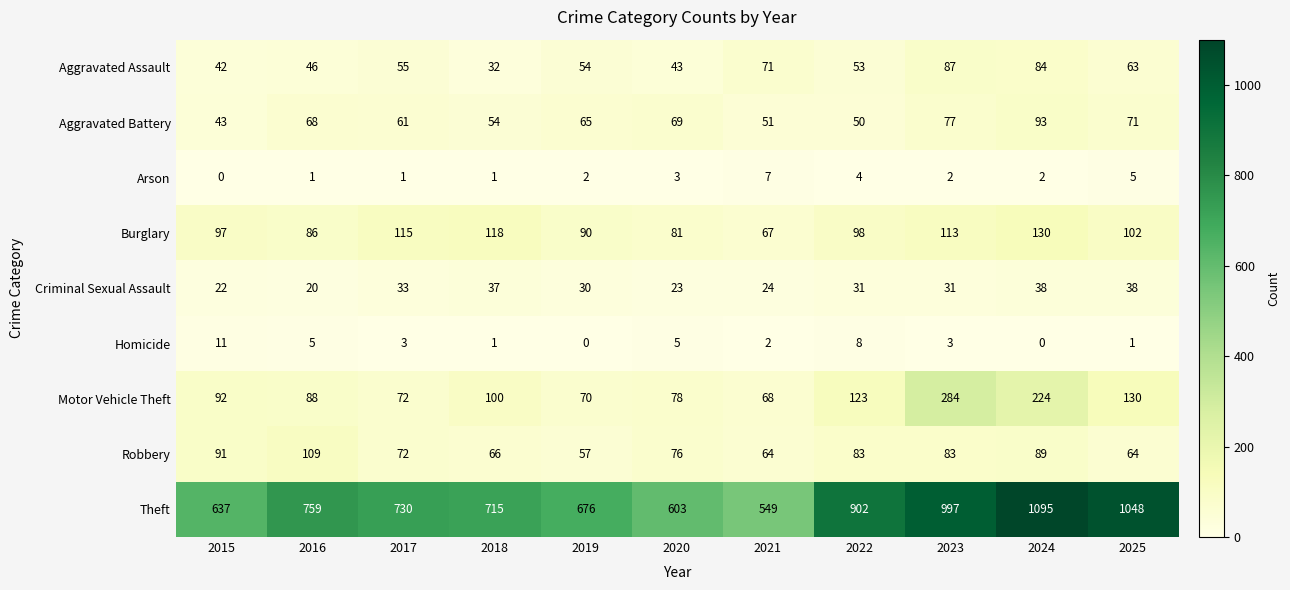

At which category is the sum across all series the highest?

2024